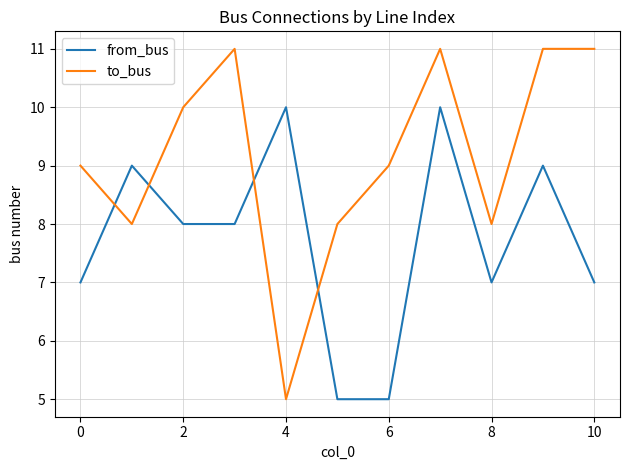

How many from_bus values are between 7 and 9?

7